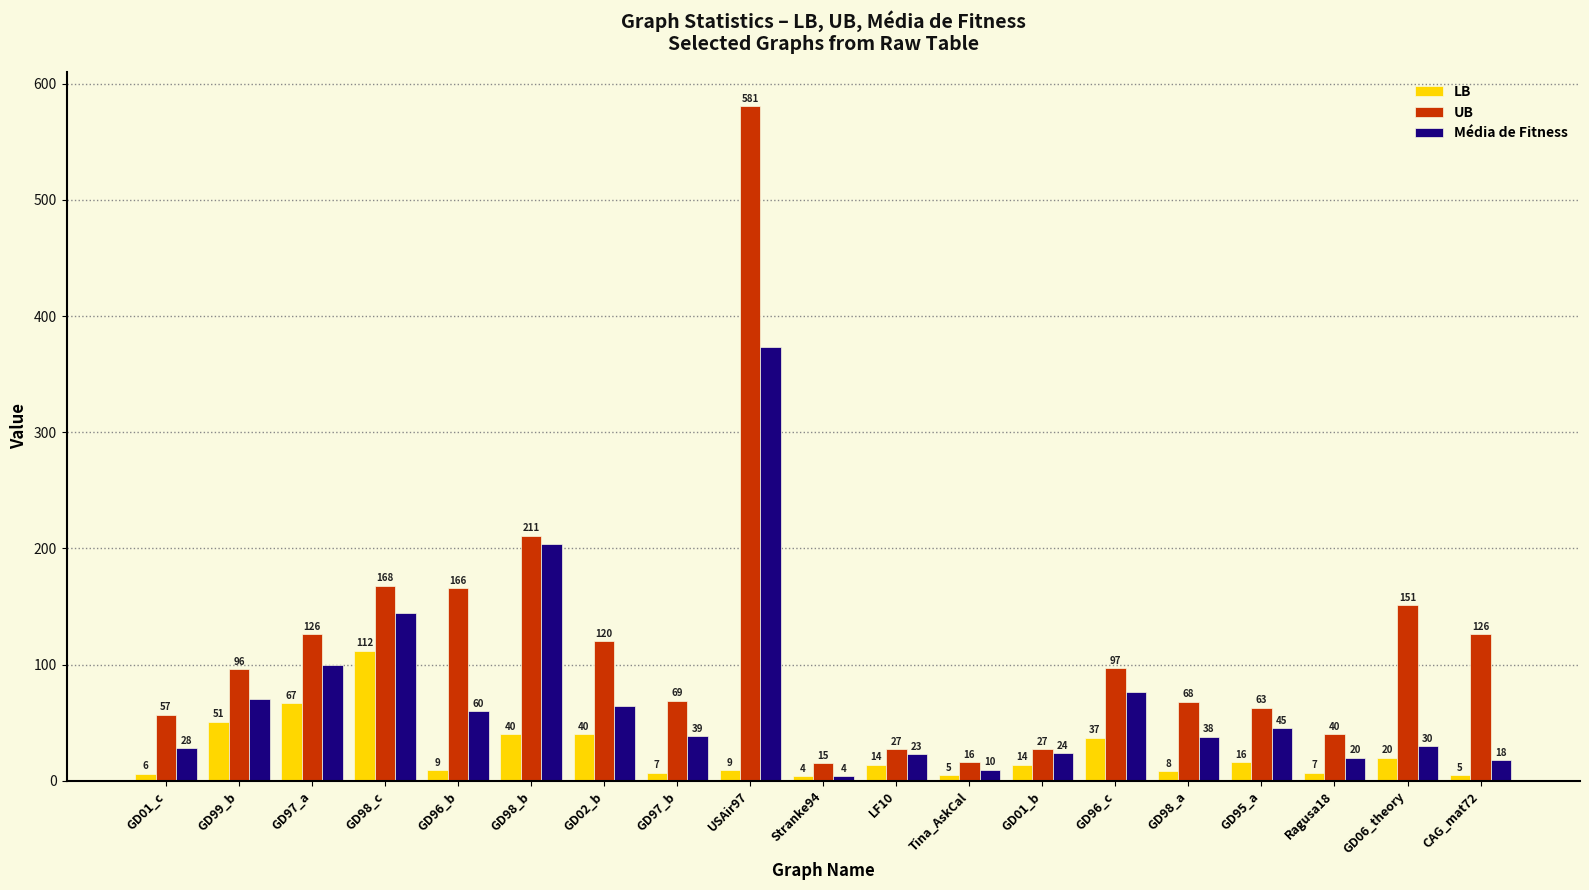

Is it true that Média de Fitness equals 330.3 at GD98_b?

False